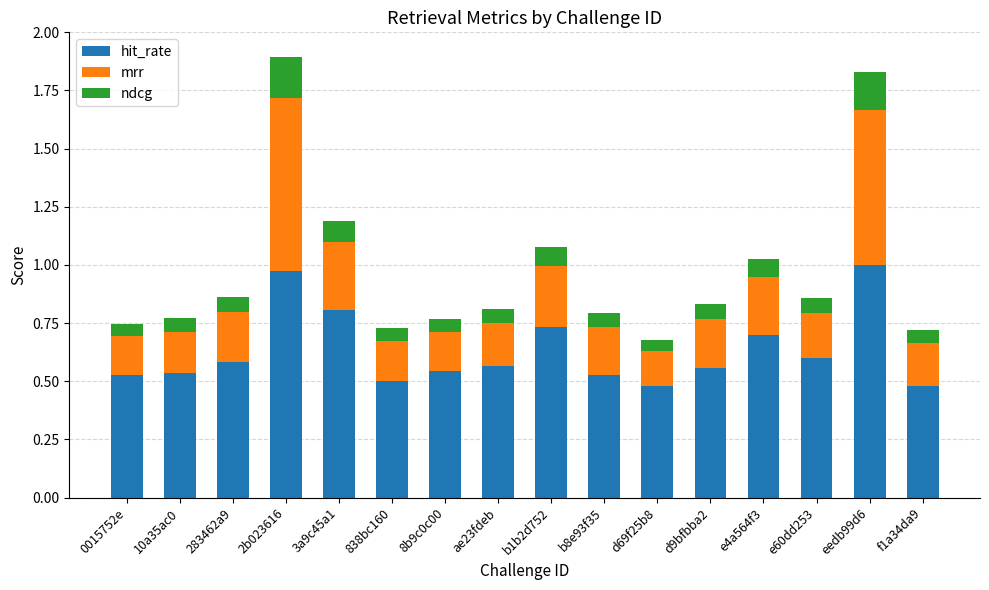

What is the total value across all series at 10a35ac0?

0.8